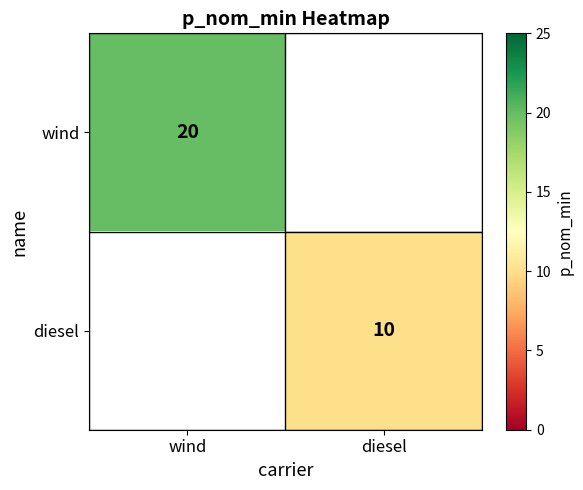

The value of diesel at diesel is 15.2. True or false?

False